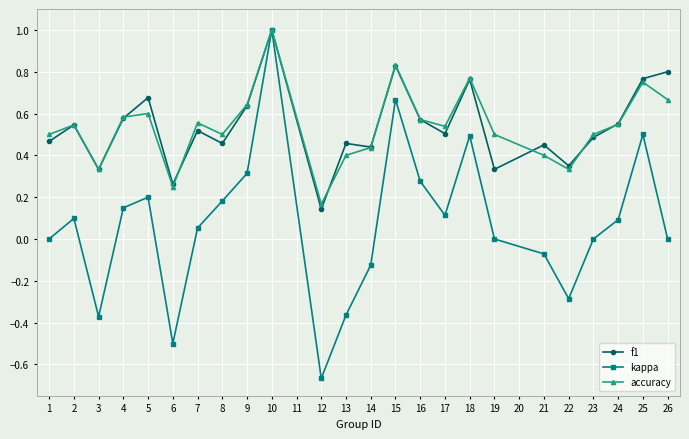

At which label does f1 reach its minimum?

12